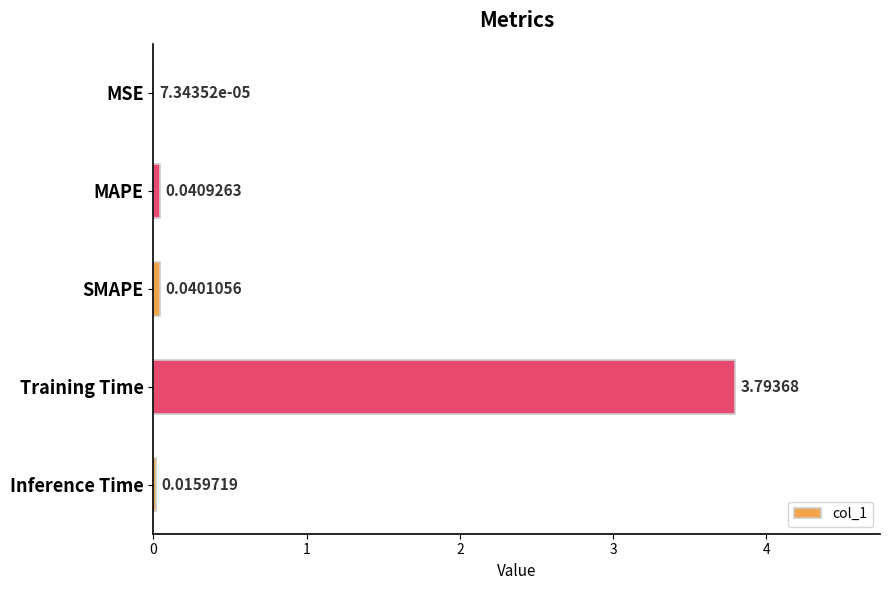

What is the greatest value displayed?

3.8